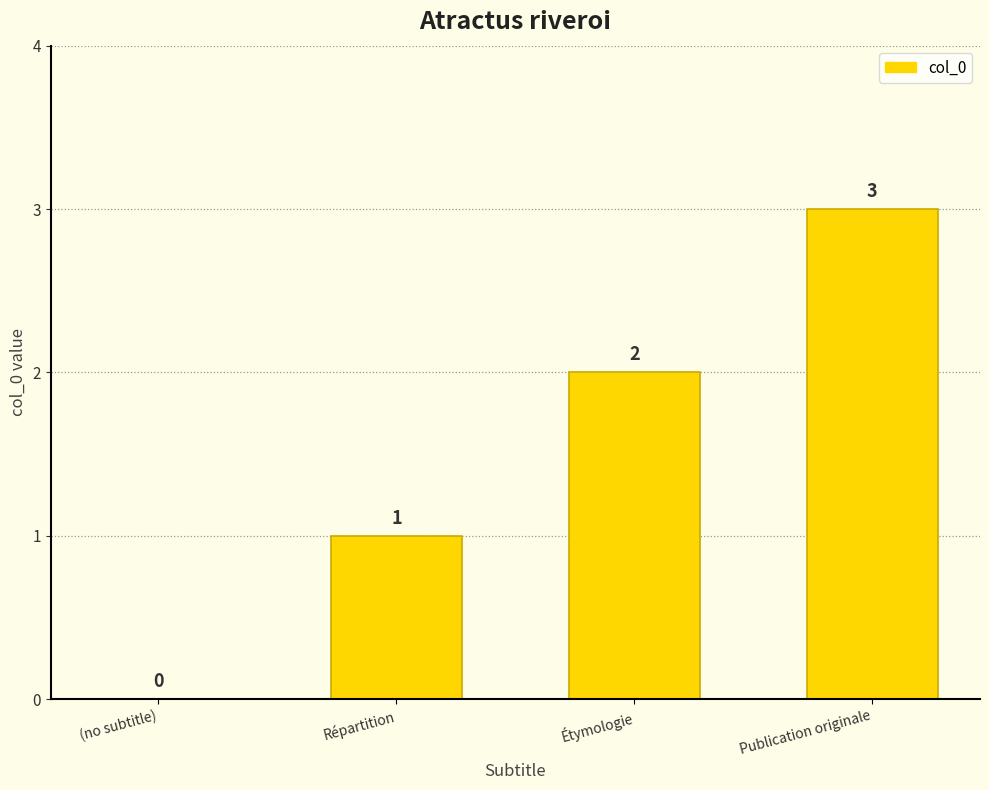

Reading left to right, list all the values displayed in this chart.

0	1	2	3